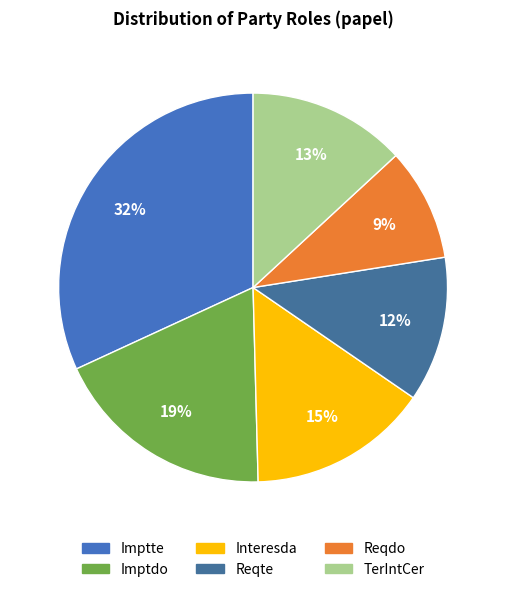

Rank the categories by value from lowest to highest.

Reqdo, Reqte, TerIntCer, Interesda, Imptdo, Imptte